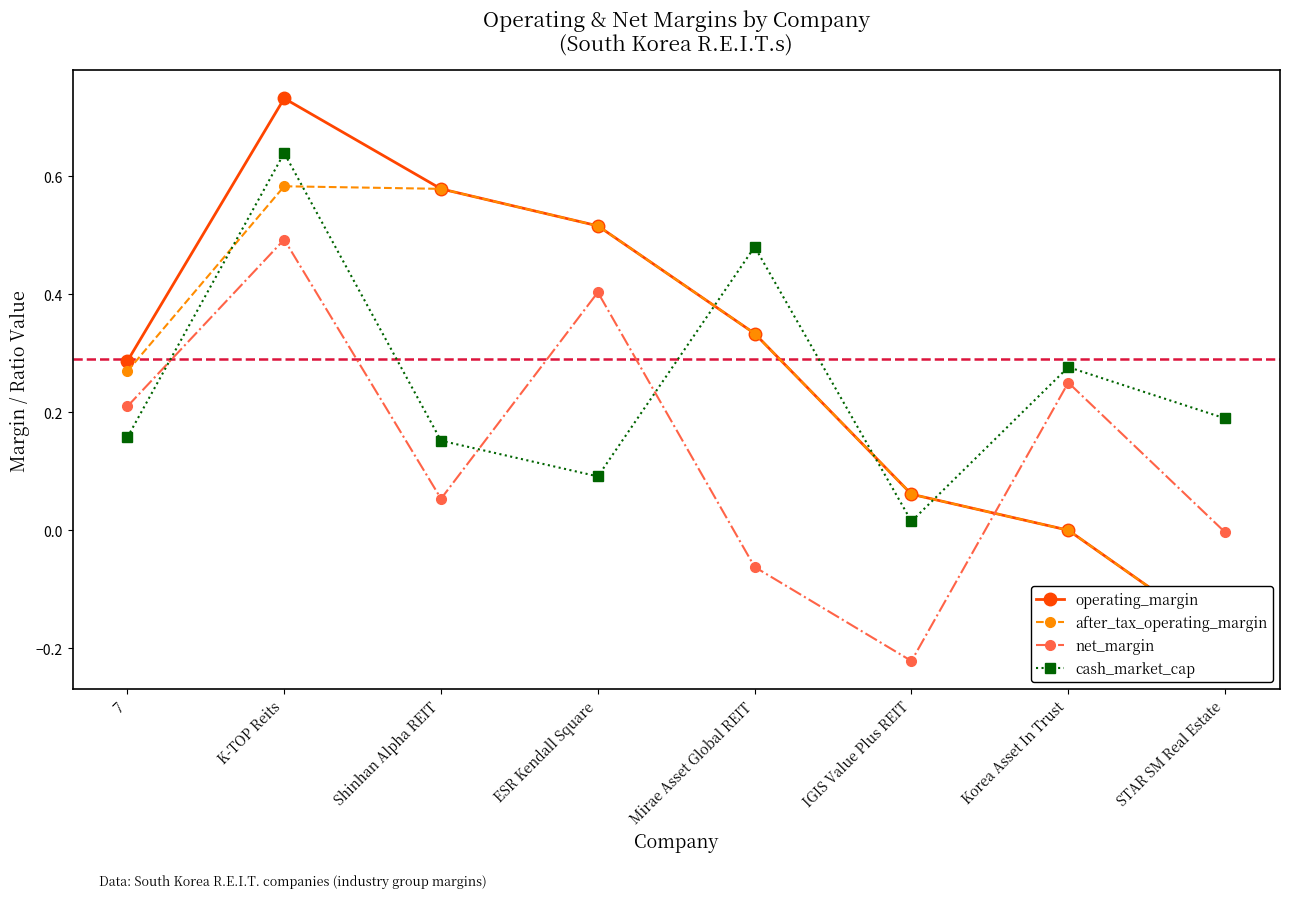

How many categories are shown in the chart?

8